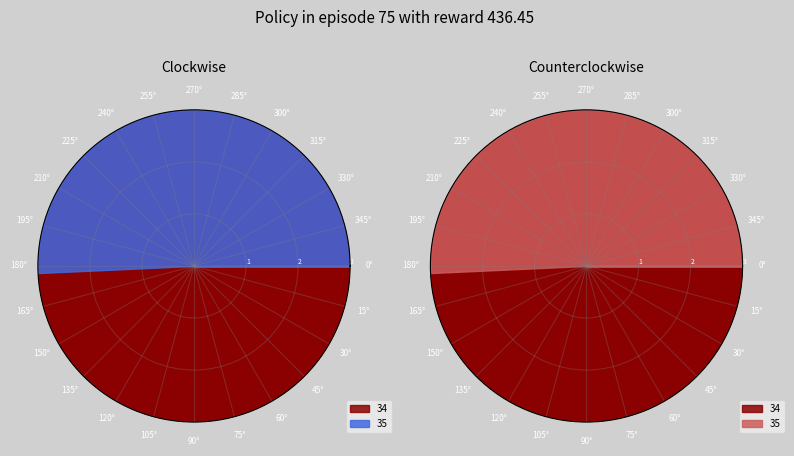

Count the number of slices in the pie.

2